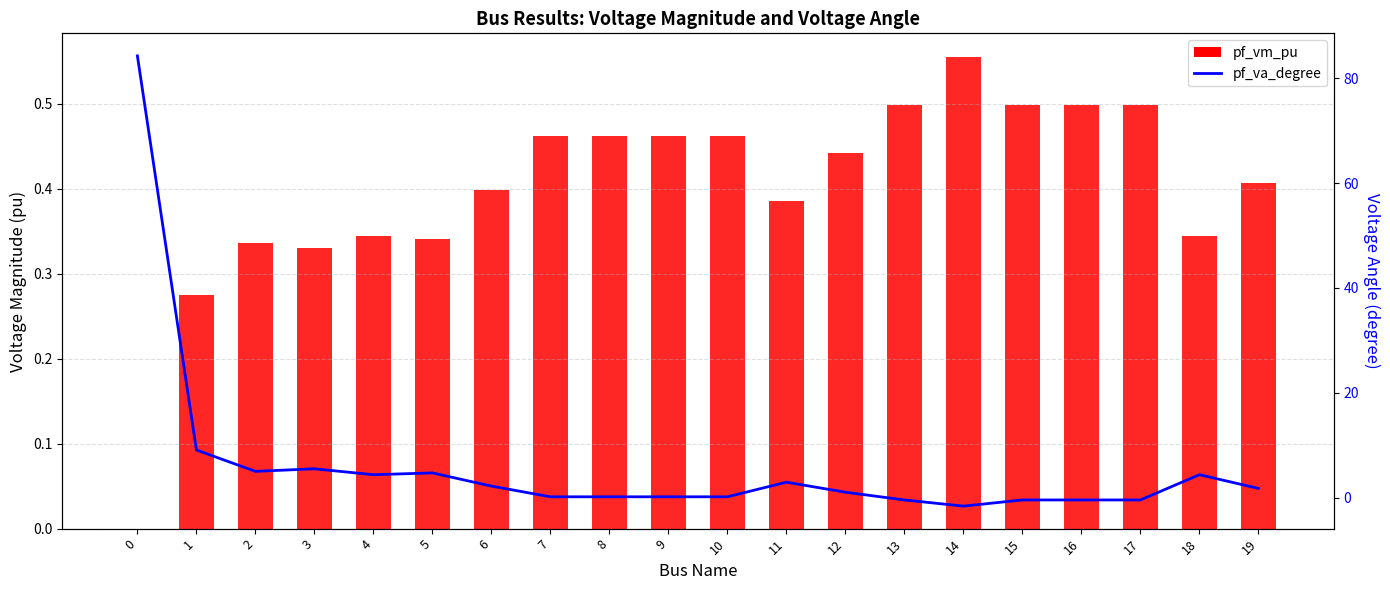

What is the total value across all series at 5?

5.0